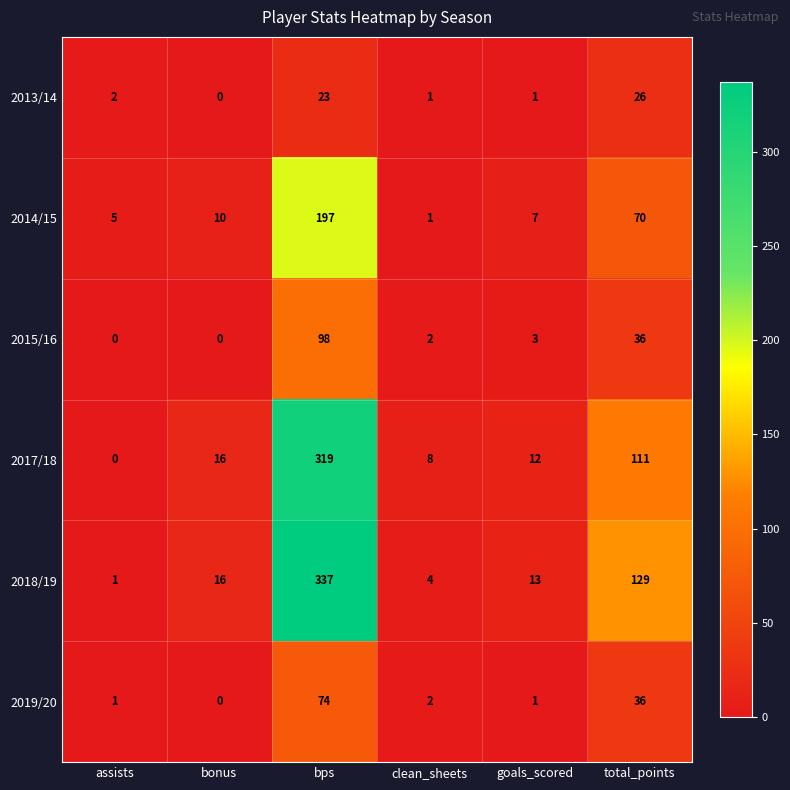

True or false: 2019/20 has a value of 1 at goals_scored.

True